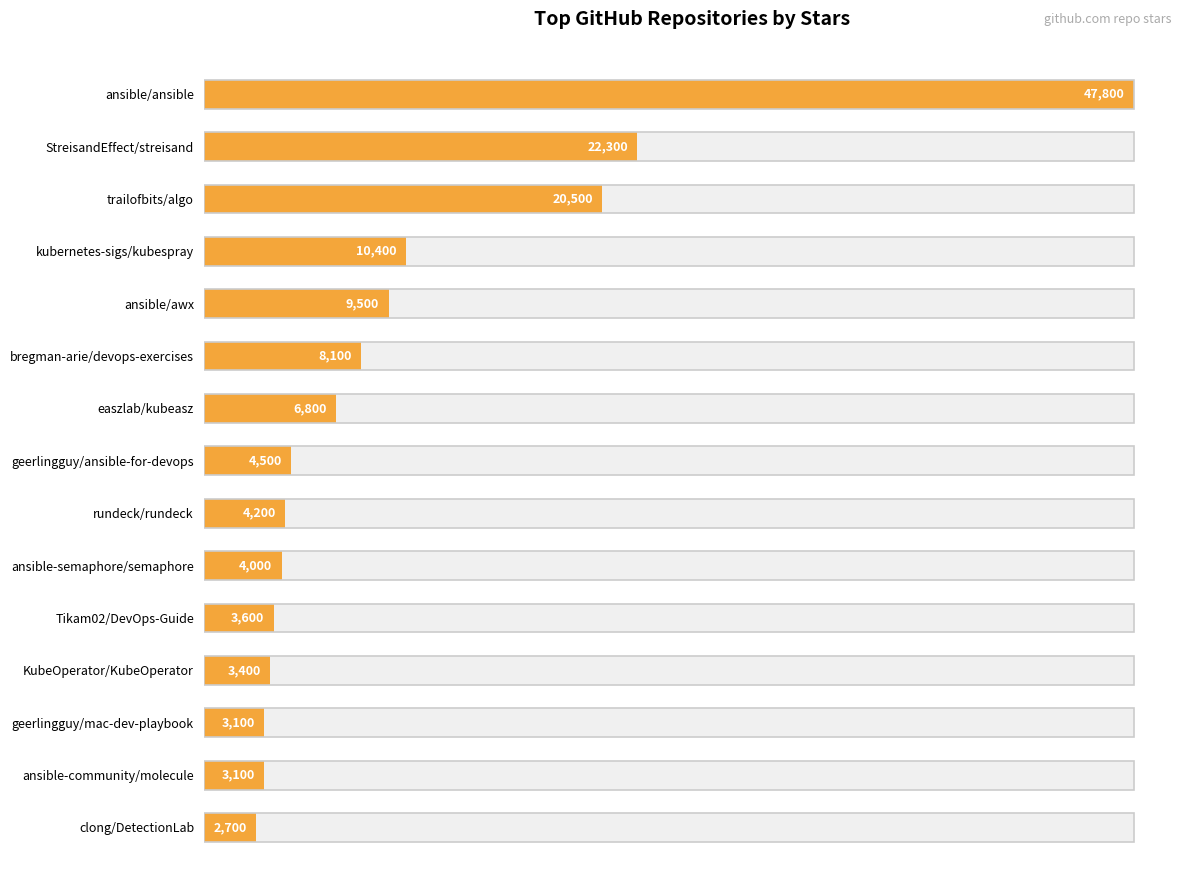

Between ansible-semaphore/semaphore and kubernetes-sigs/kubespray, which is larger?

kubernetes-sigs/kubespray